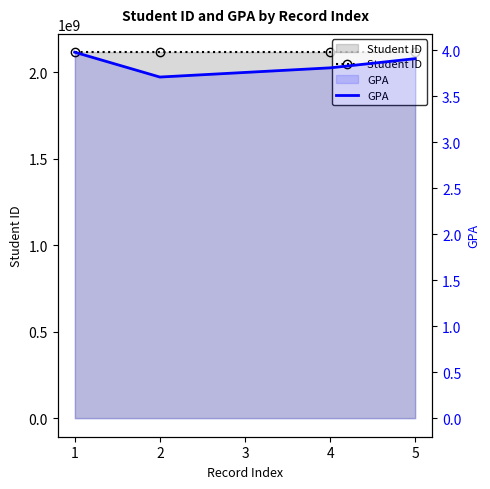

Rank the series at 4 from lowest to highest value.

GPA, Student ID